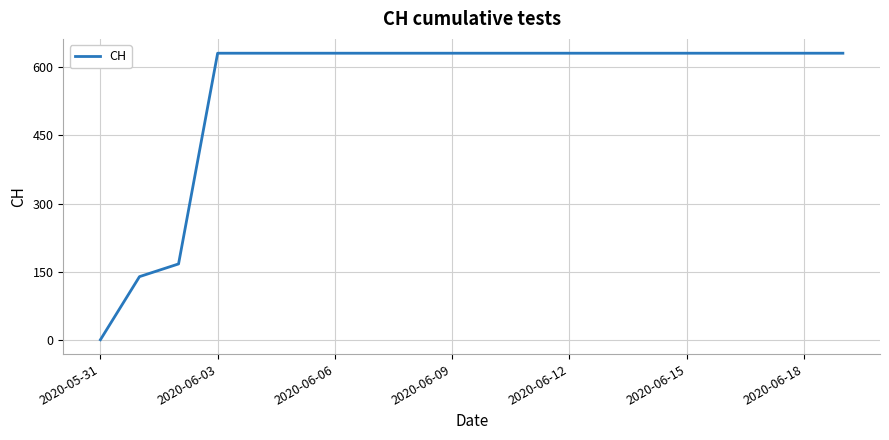

What is the maximum value shown in the chart?

631